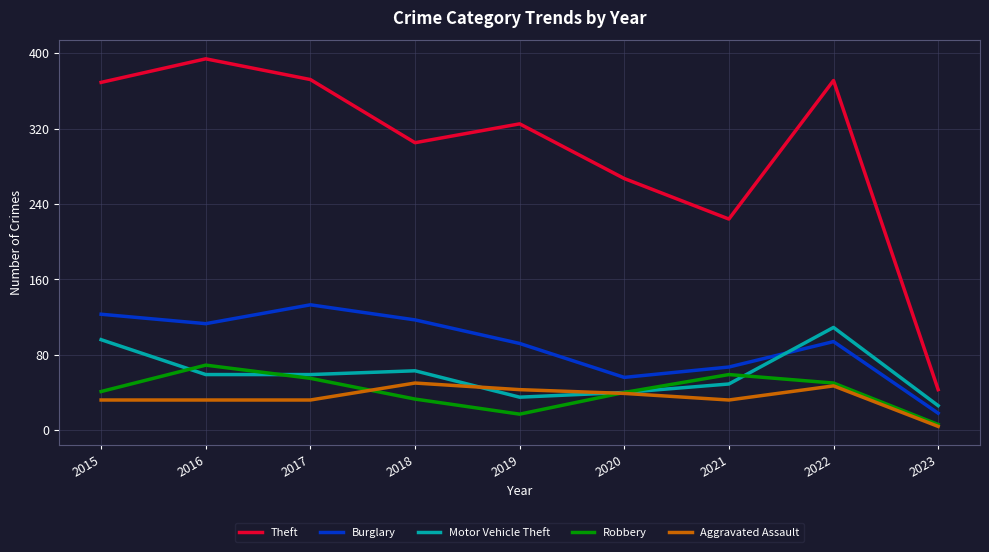

Which series has the largest total across all categories?

Theft